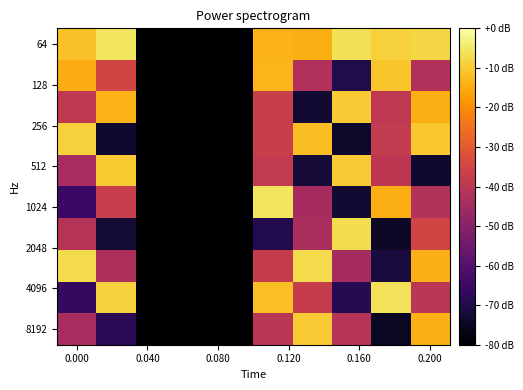

Count the number of data series in this chart.

10